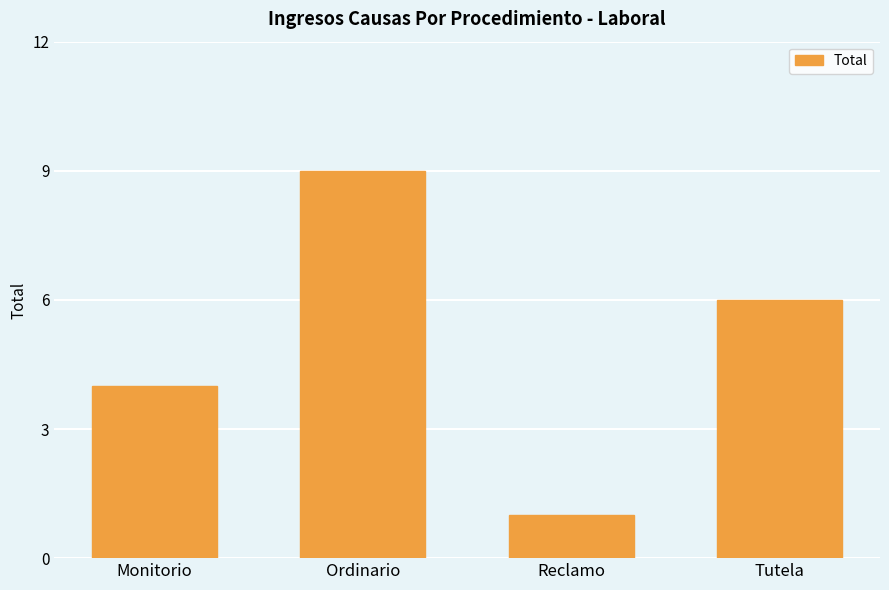

Reading left to right, transcribe all the data shown in this chart.

Monitorio=4	Ordinario=9	Reclamo=1	Tutela=6